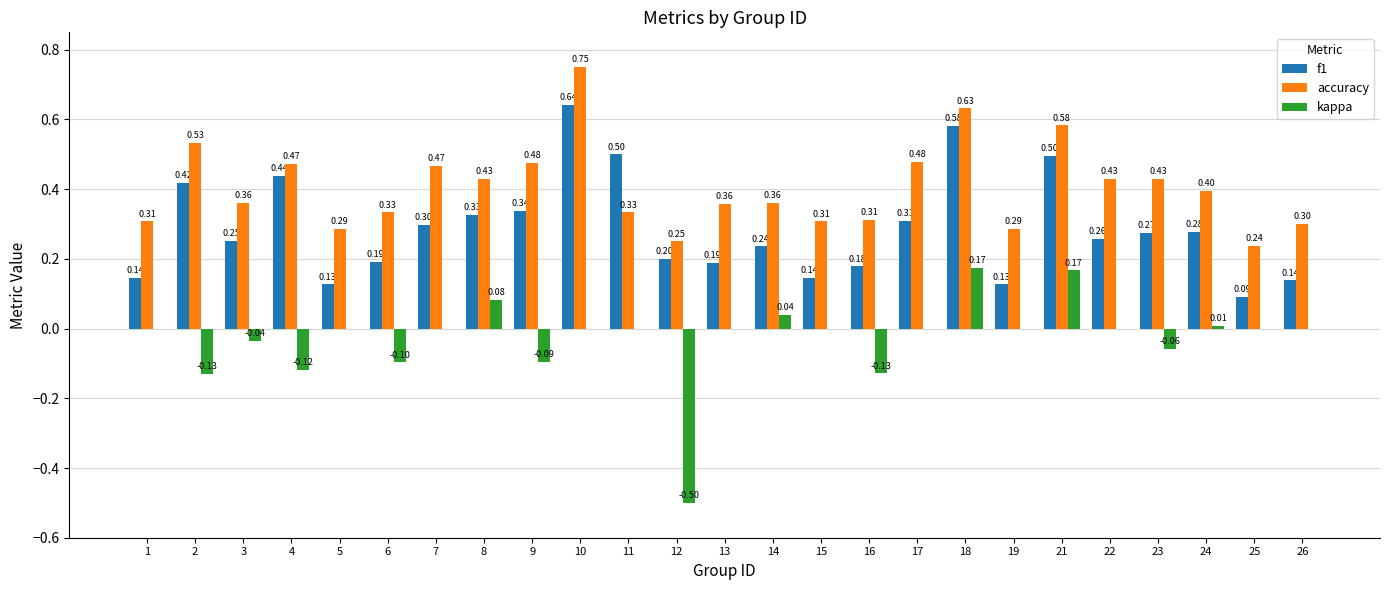

At which category is the sum across all series the highest?

10